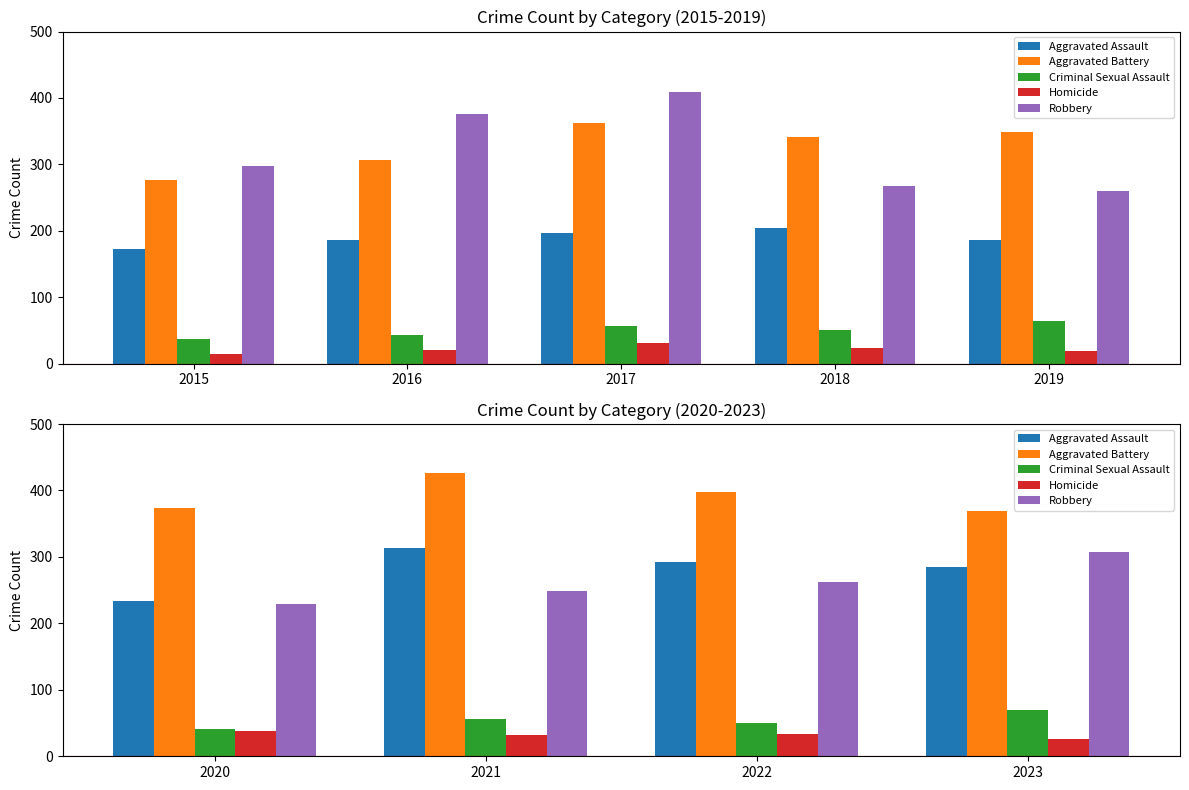

What is the value of the Aggravated Assault bar at the 4th from the left?

285